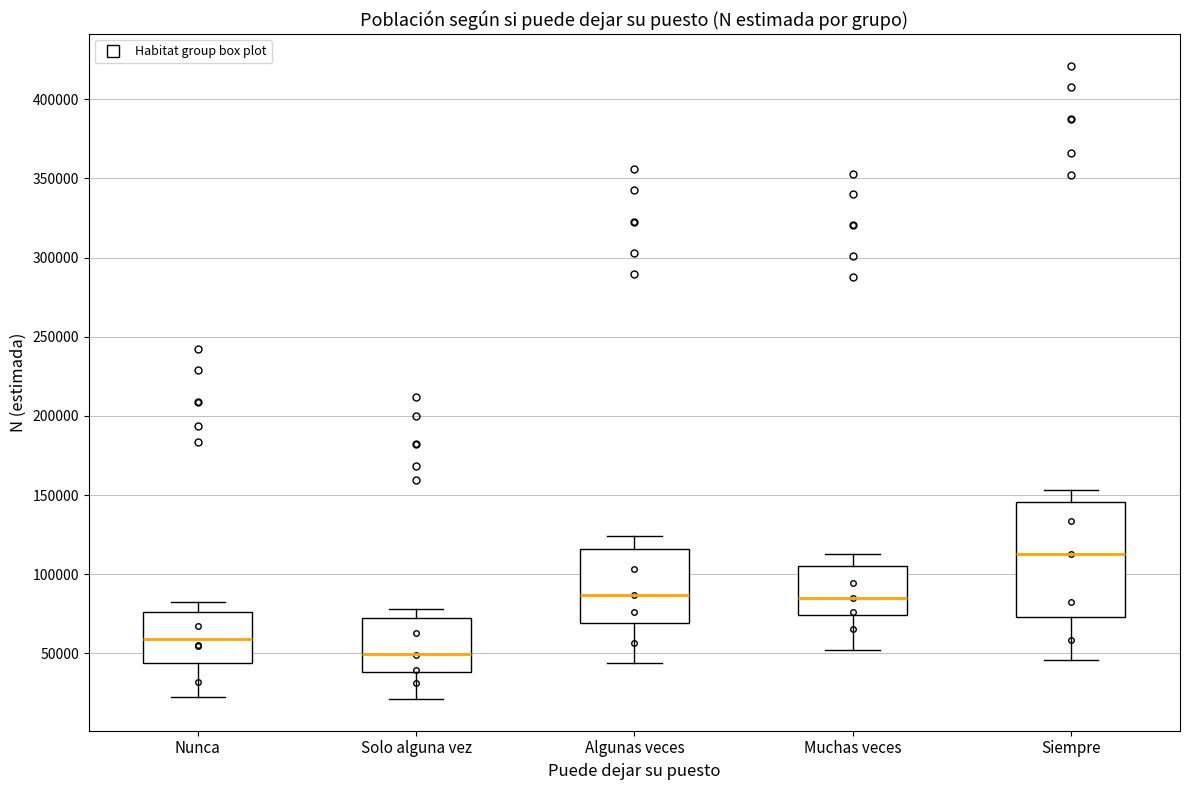

Where is the lower edge of the box for Siempre on the y-axis? The values are not printed on the chart, so give them approximately, as read against the axis.

75000